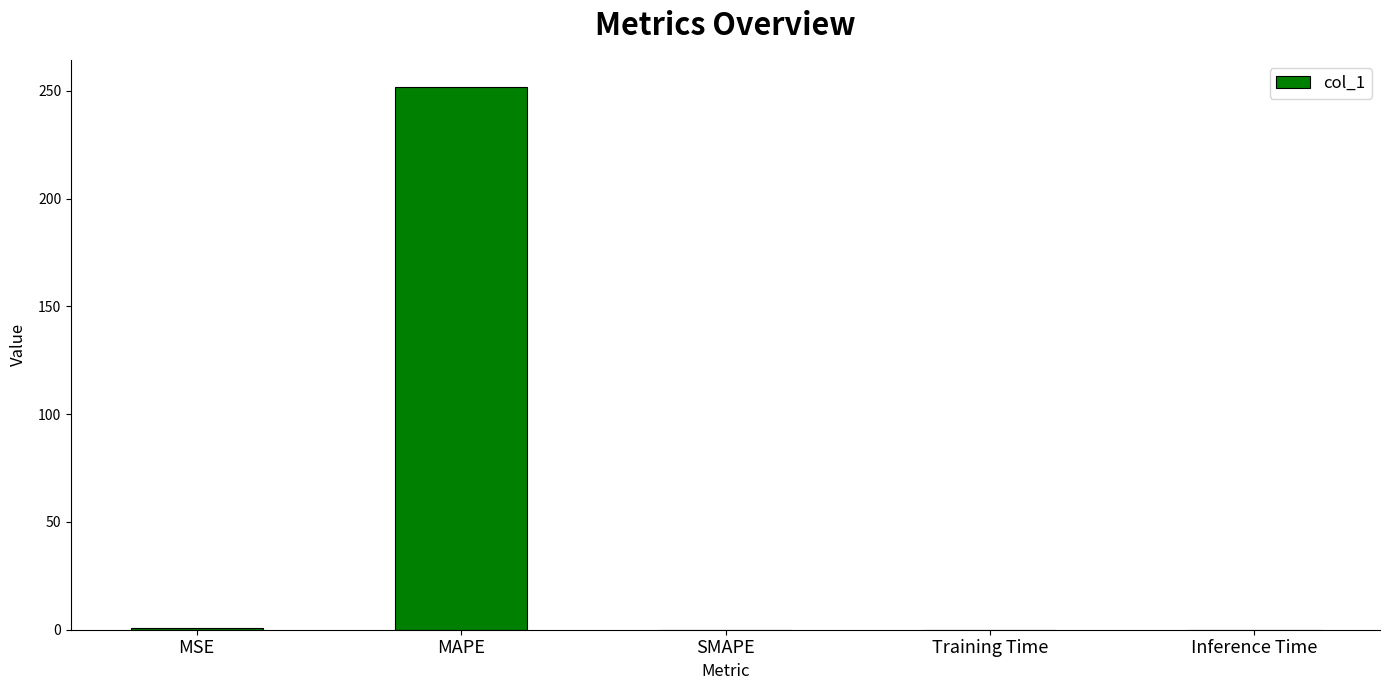

What is the maximum value shown in the chart?

251.7